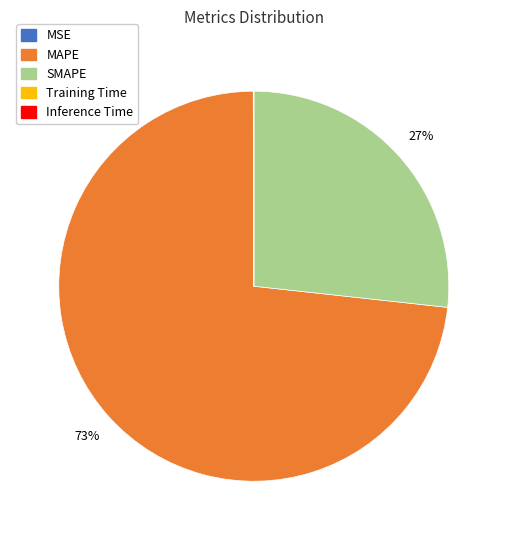

What is the ratio of the value at MAPE to the value at SMAPE?

2.7